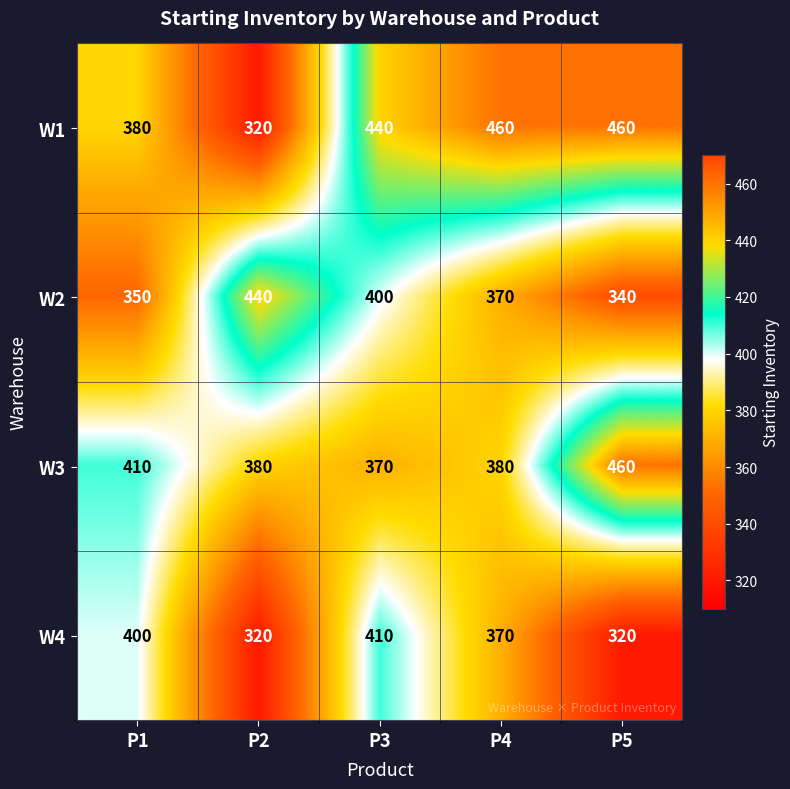

At which category is the sum across all series the highest?

P3